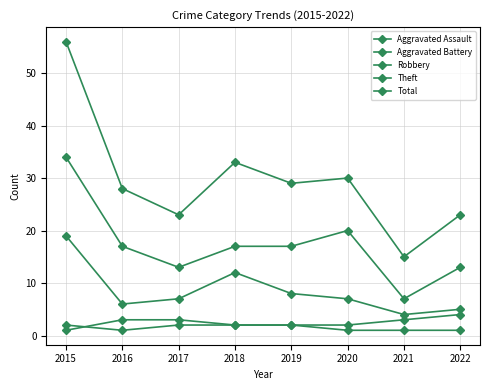

Where is the first local minimum for Theft?

2017